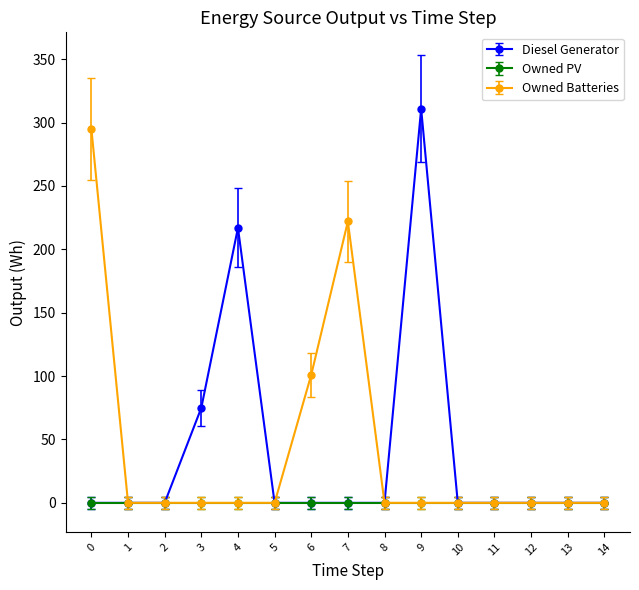

At how many categories does at least one series exceed 6?

6